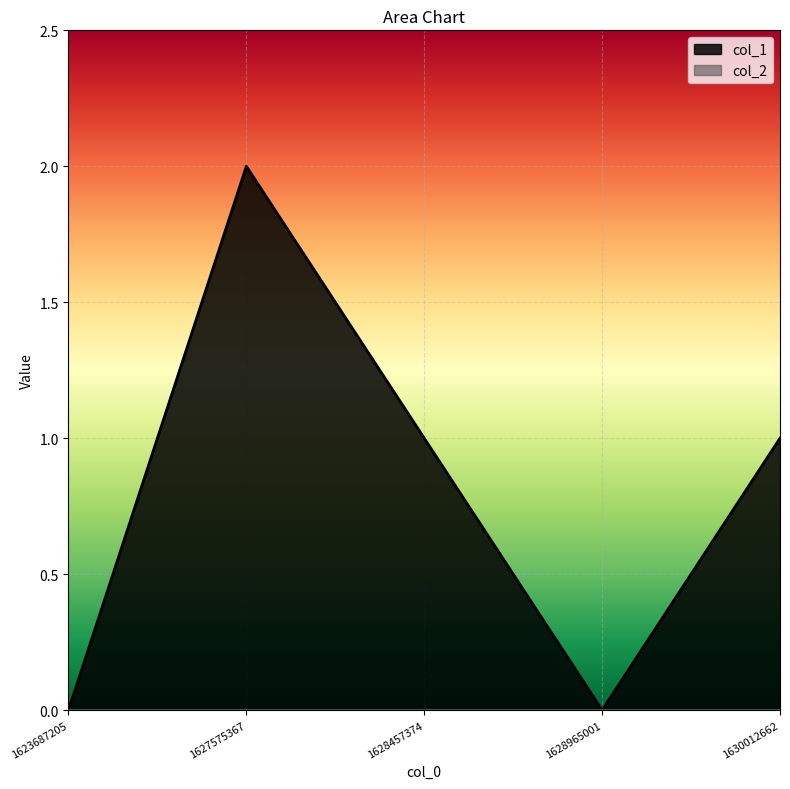

What is the value of the 2nd point from the left?

2